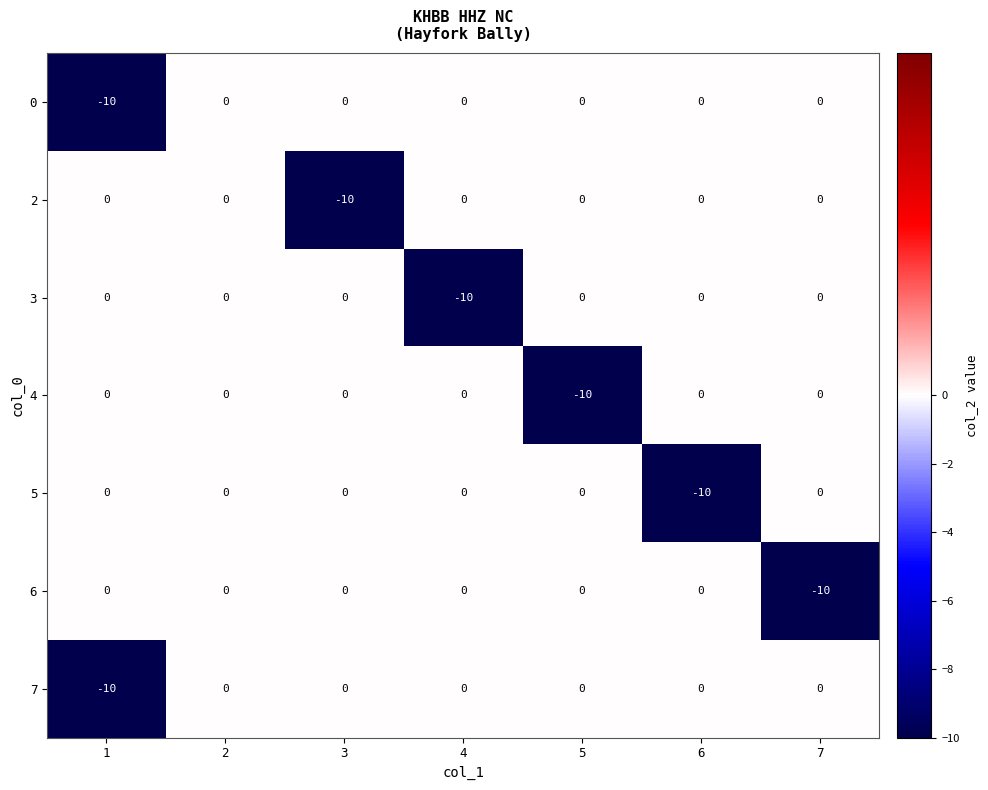

What is the spread (max minus min) of values at 4?

10